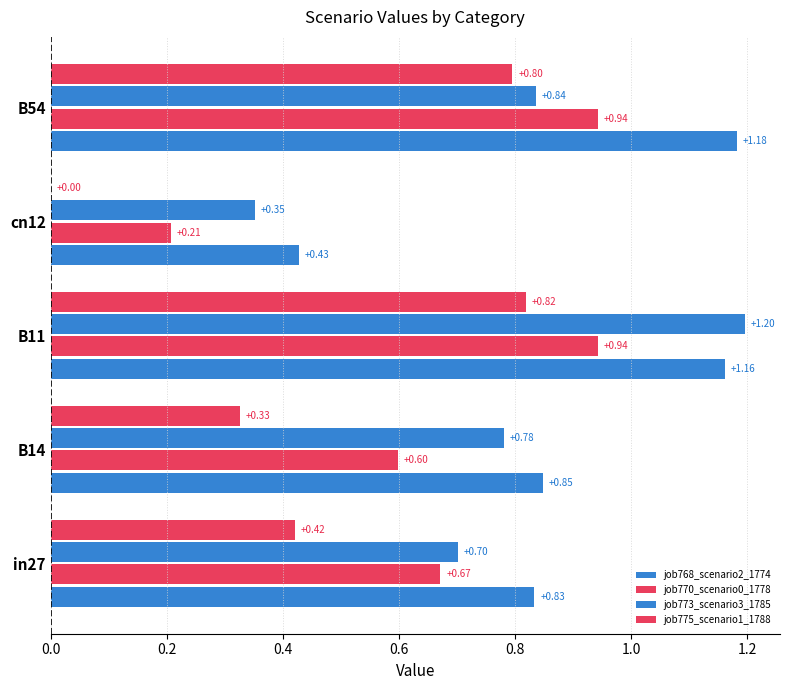

Reading right to left, extract all data points from this chart.

job768_scenario2_1774: 1.2	0.4	1.2	0.8	0.8
job770_scenario0_1778: 0.9	0.2	0.9	0.6	0.7
job773_scenario3_1785: 0.8	0.4	1.2	0.8	0.7
job775_scenario1_1788: 0.8	0.0	0.8	0.3	0.4